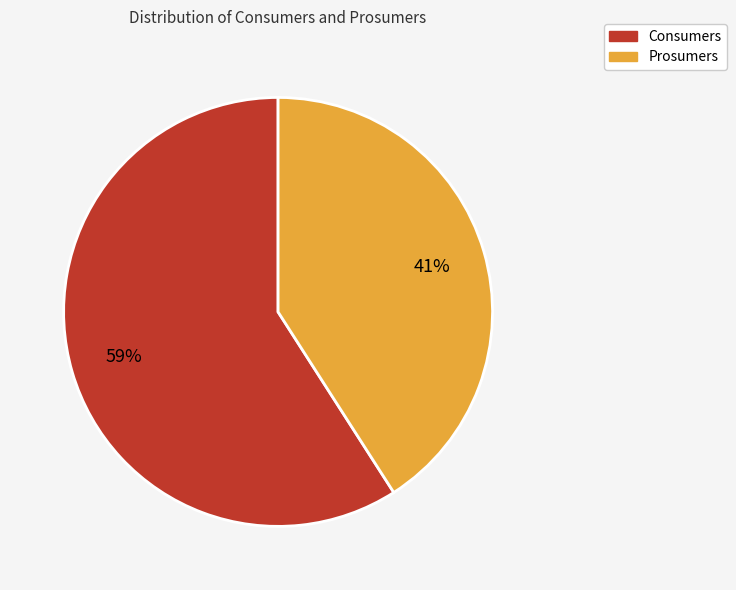

What is the ratio of the value at Consumers to the value at Prosumers?

1.4